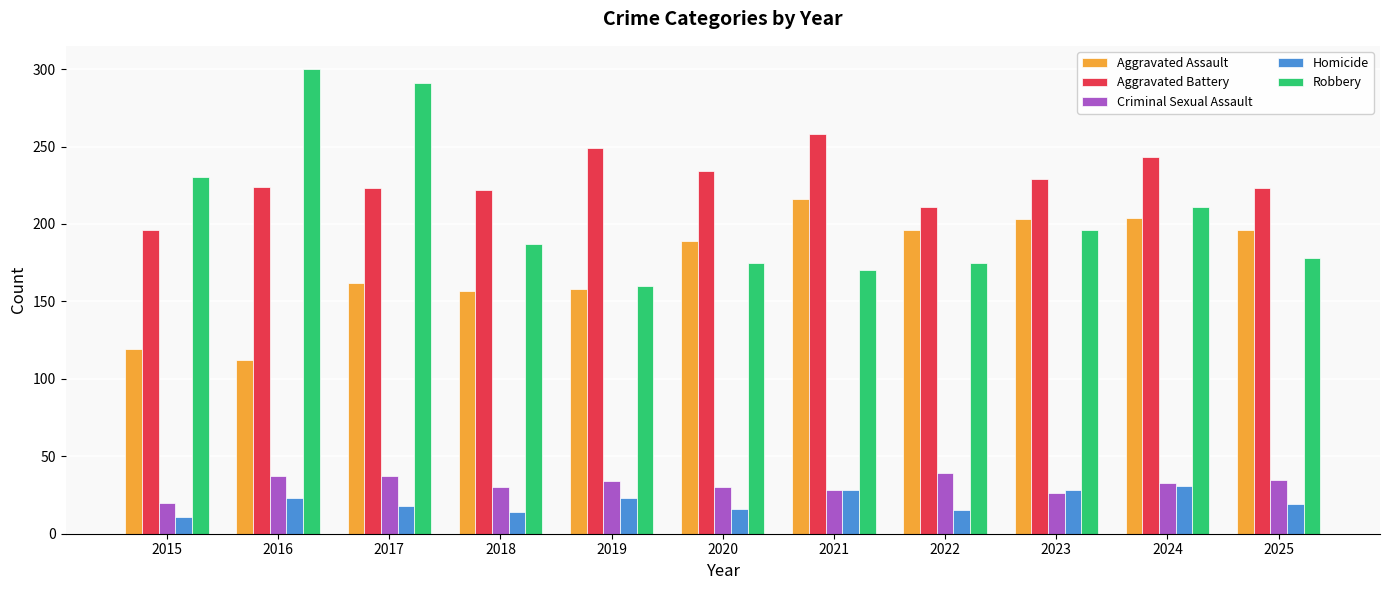

What is the sum of all Criminal Sexual Assault values?

349